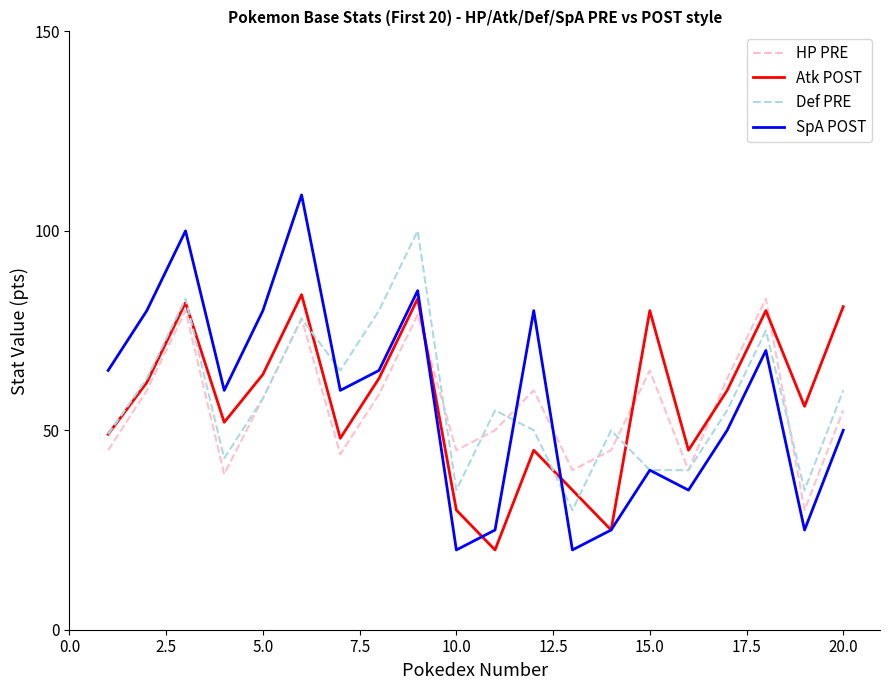

Which series has the widest spread of values?

SpA POST